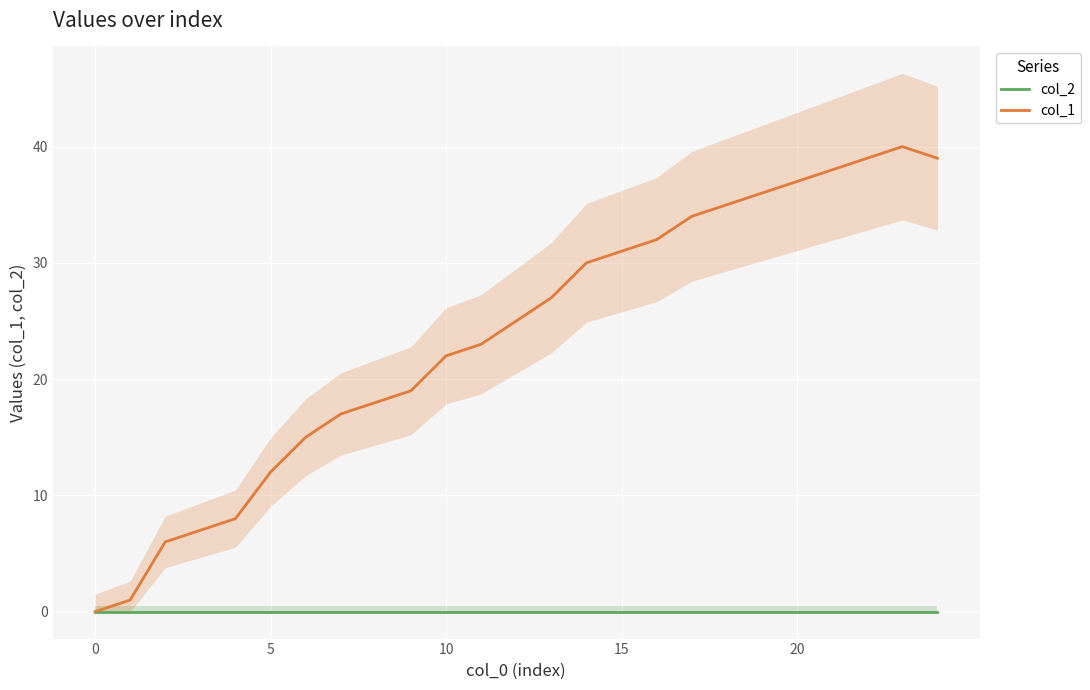

Which series changed the most between 23 and 24?

col_1